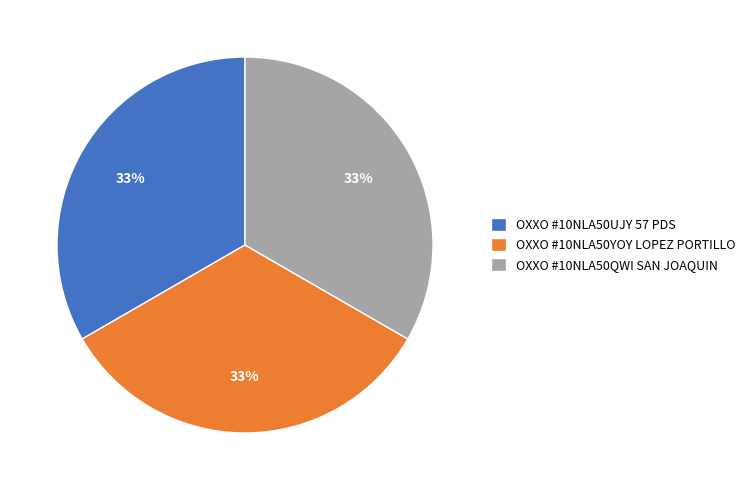

To the nearest percent, what percentage of the pie is OXXO #10NLA50YOY LOPEZ PORTILLO?

33%